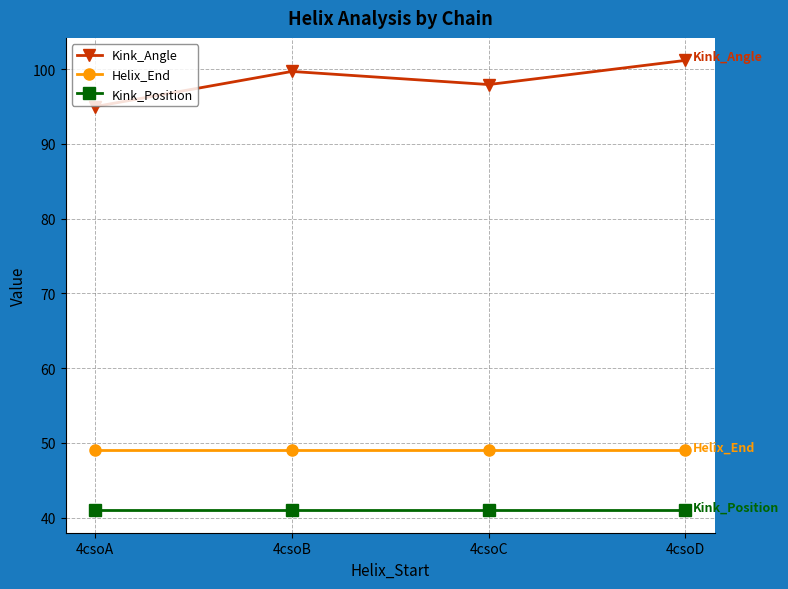

How many lines are shown in the chart?

3